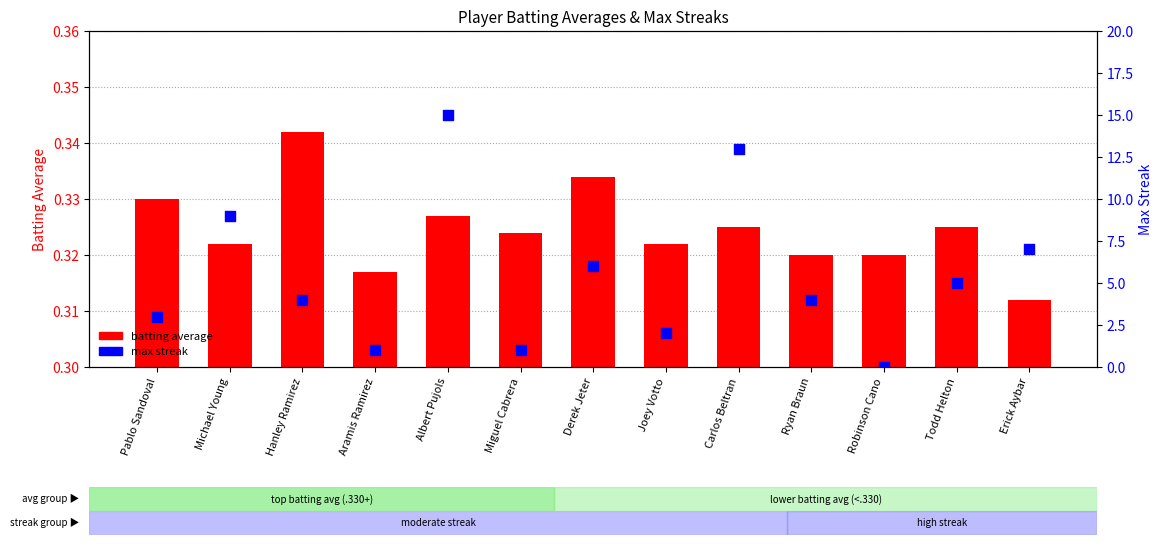

What are all the series names shown in the legend?

batting average, max streak